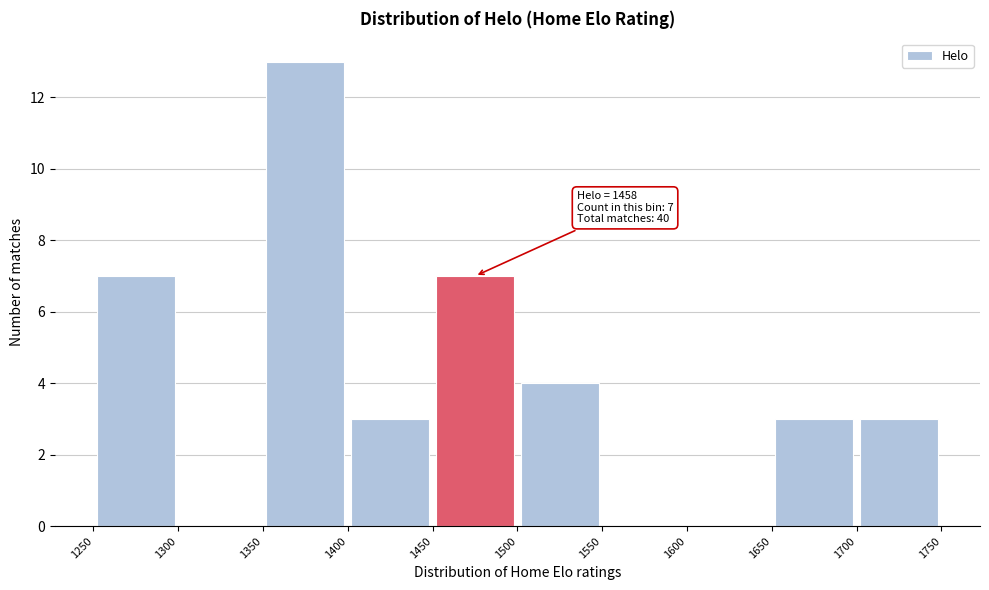

Which range on the x-axis has the tallest bar?

1350 to 1400